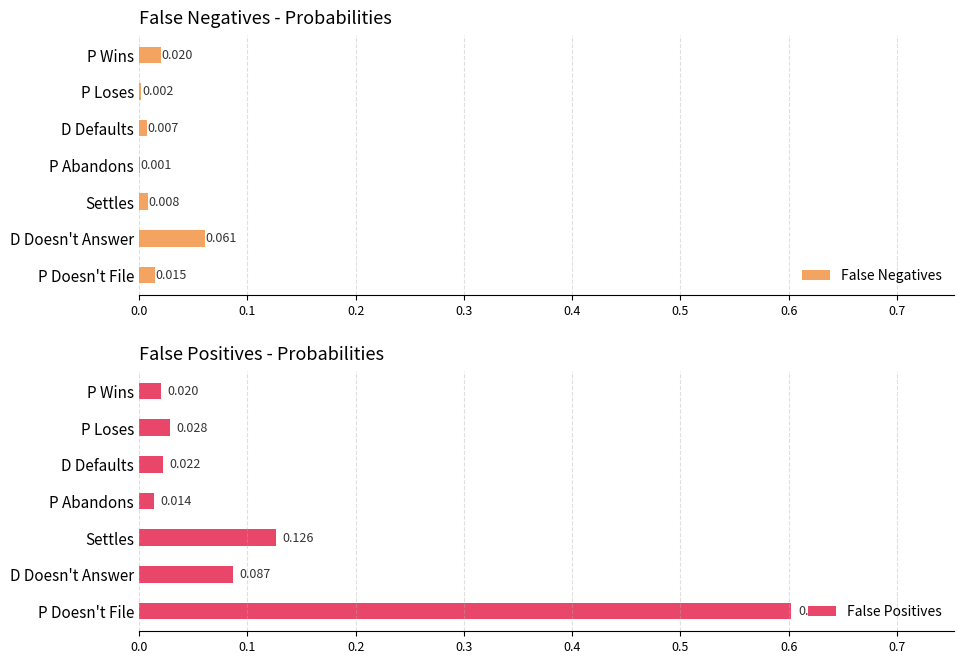

Where is False Positives nearest to the value 0?

P Abandons